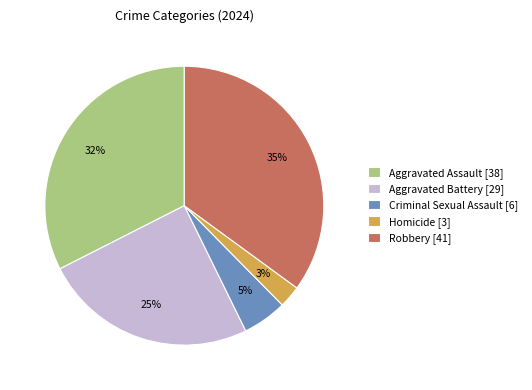

To the nearest percent, what percentage of the pie is Criminal Sexual Assault?

5%